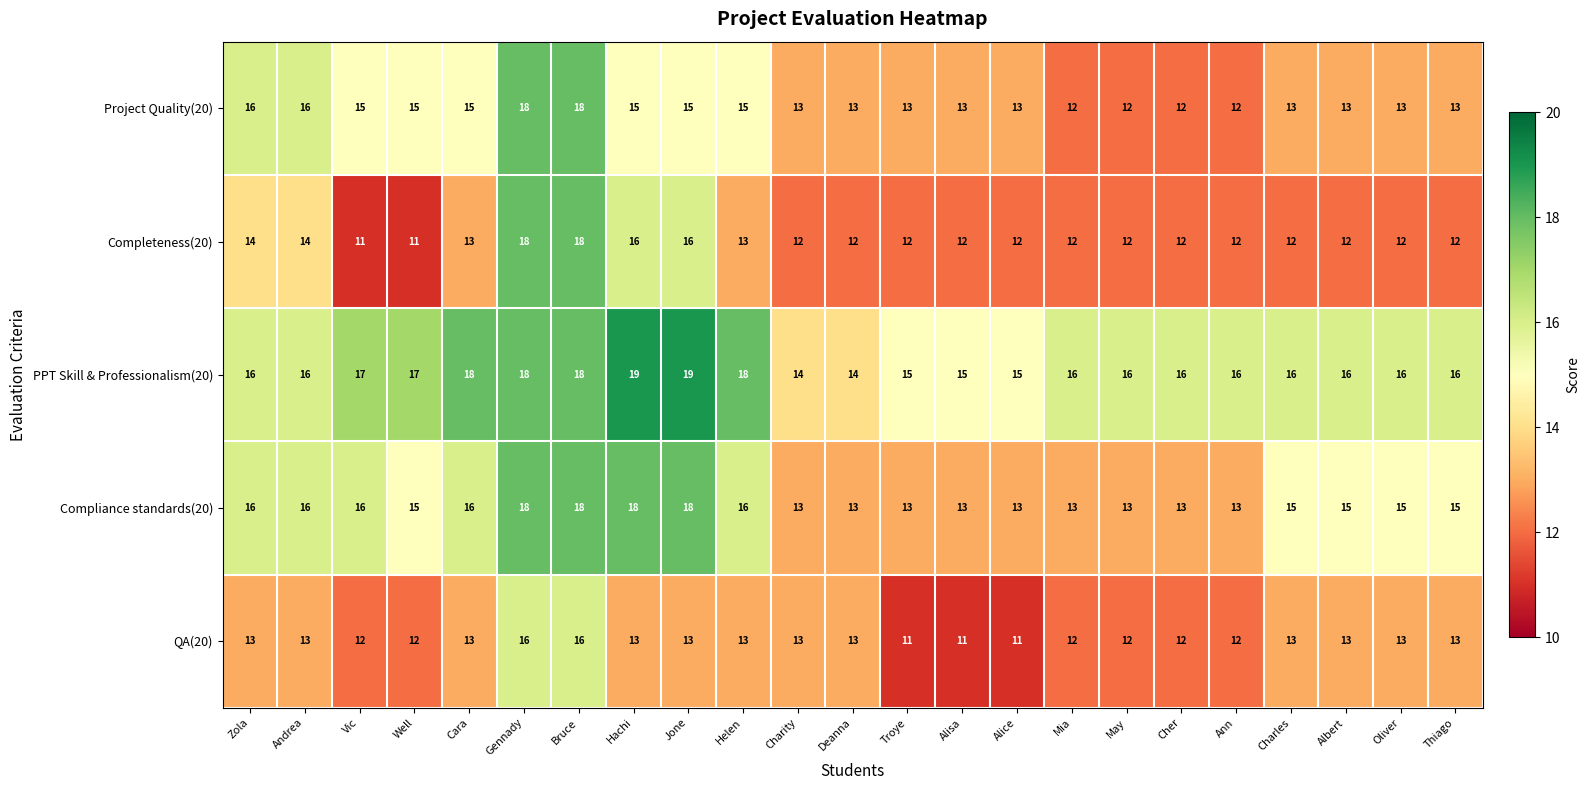

Which series changed the most between Gennady and Alice?

Completeness(20)